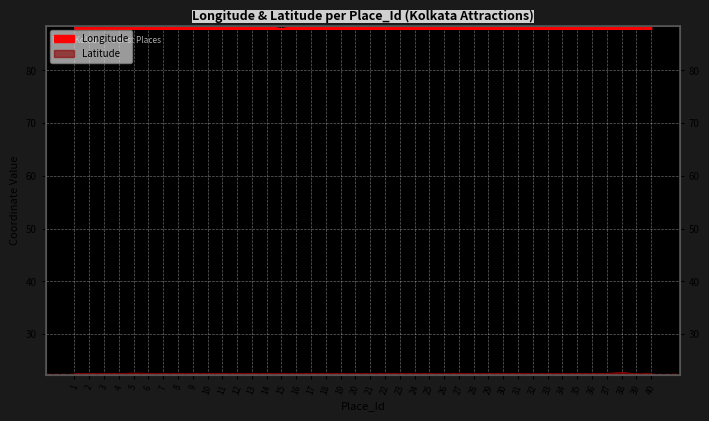

True or false: Latitude and Longitude intersect in this chart.

False